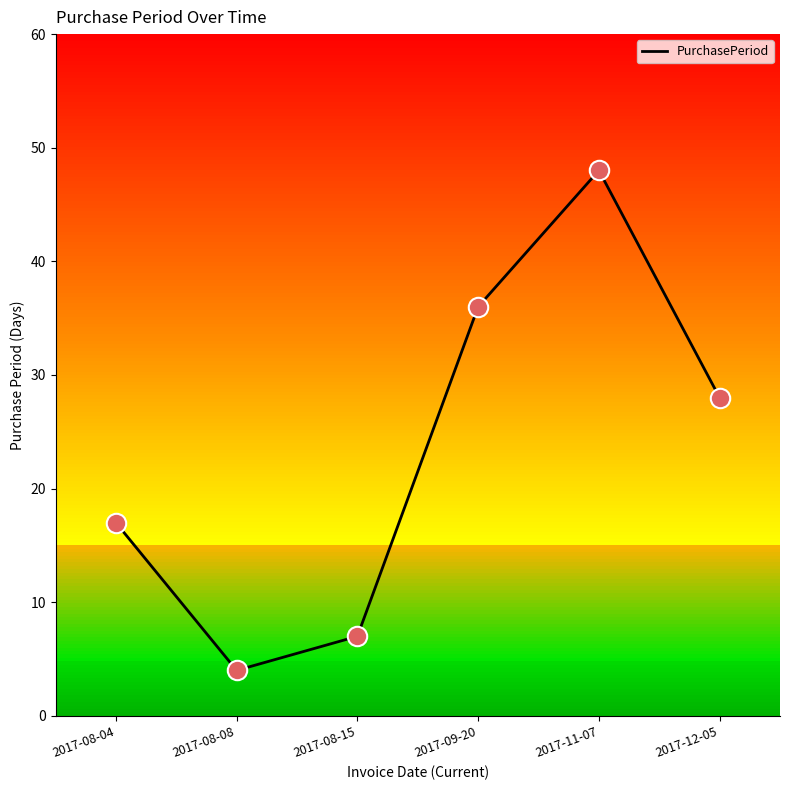

What is the change in value from 2017-08-04 to 2017-11-07?

+31